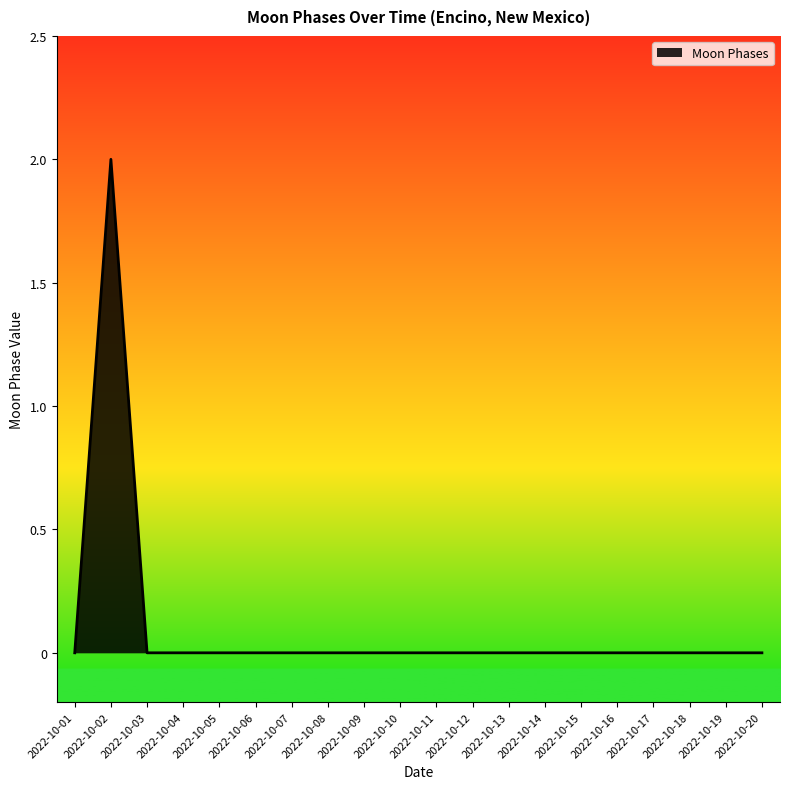

How many lines are shown in the chart?

1